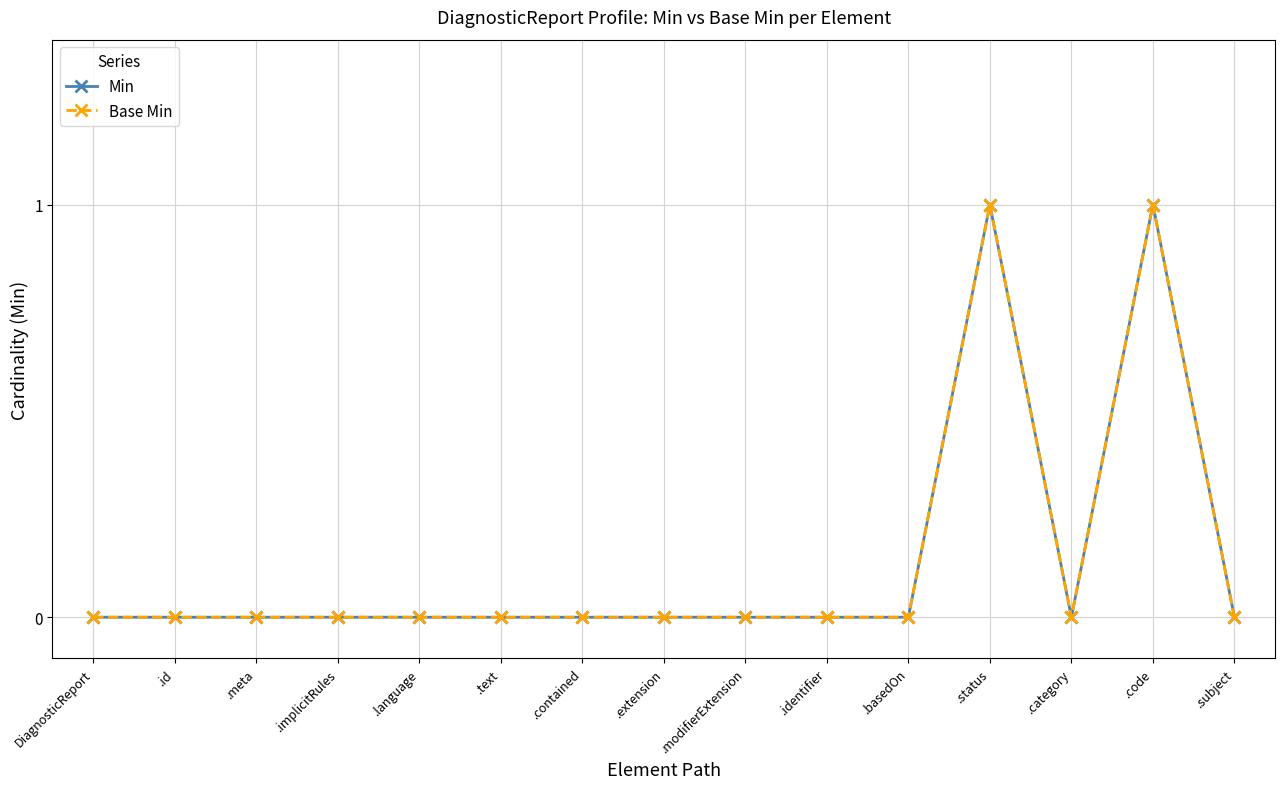

What are all the series names shown in the legend?

Min, Base Min